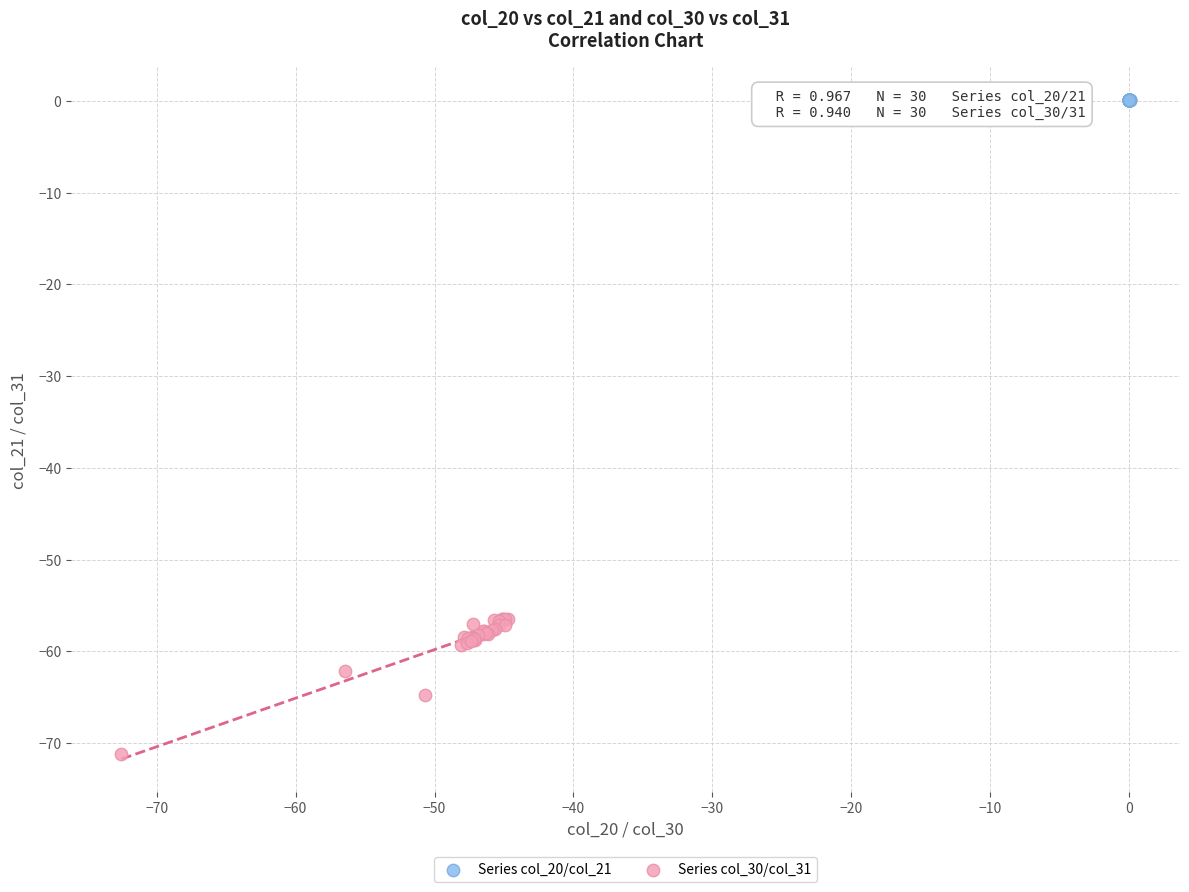

Which series reaches the maximum Y coordinate?

Series col_20/col_21